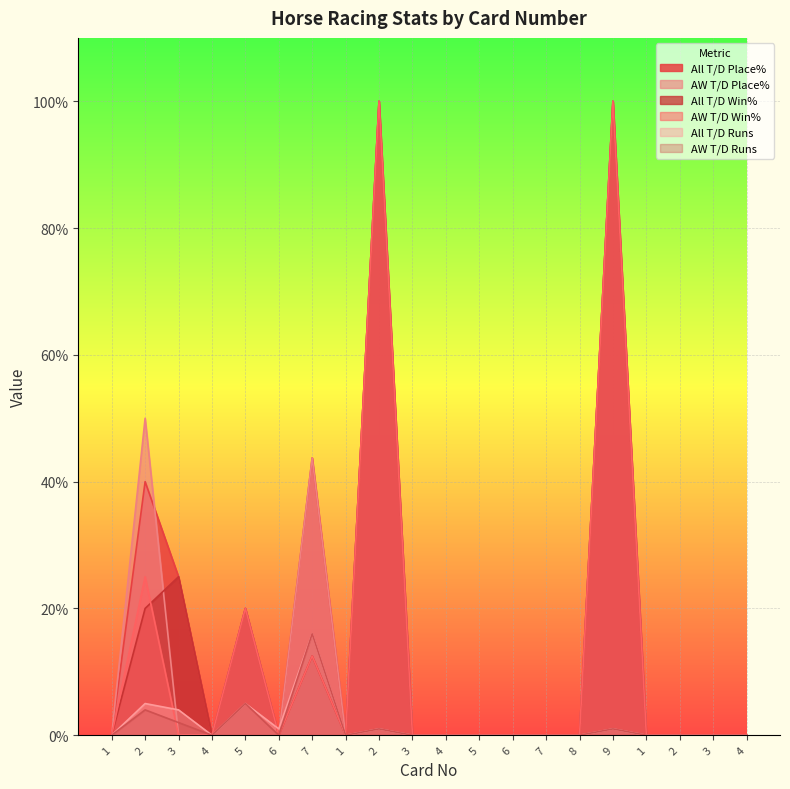

True or false: All T/D Runs and AW T/D Runs cross at least once.

False